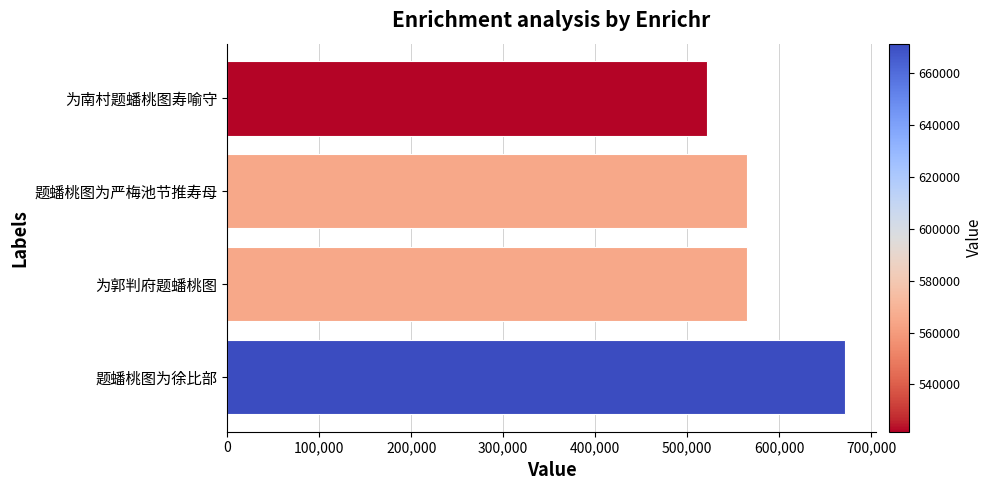

What value does the data have at 题蟠桃图为严梅池节推寿母, to the nearest 100?

564800